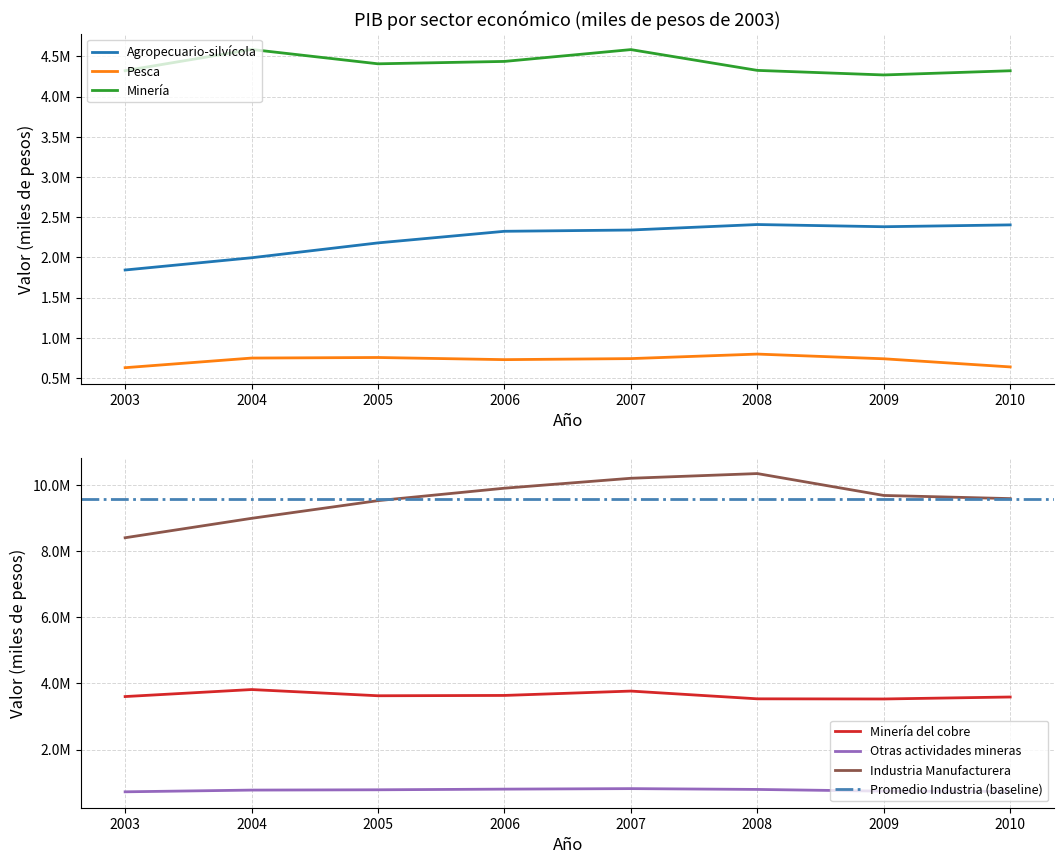

Rank the series by their maximum value, from lowest to highest.

Pesca, Otras actividades mineras, Agropecuario-silvícola, Minería del cobre, Minería, Industria Manufacturera